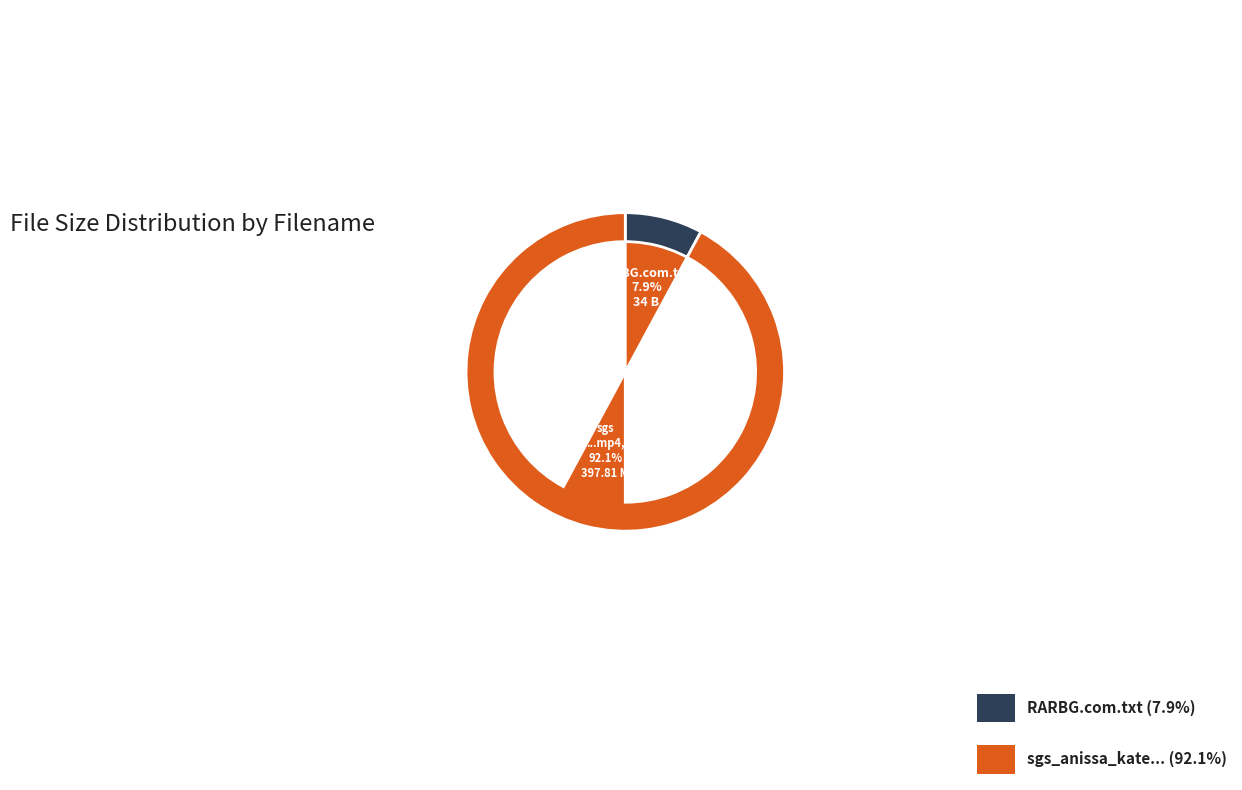

How many slices are in this pie chart?

2